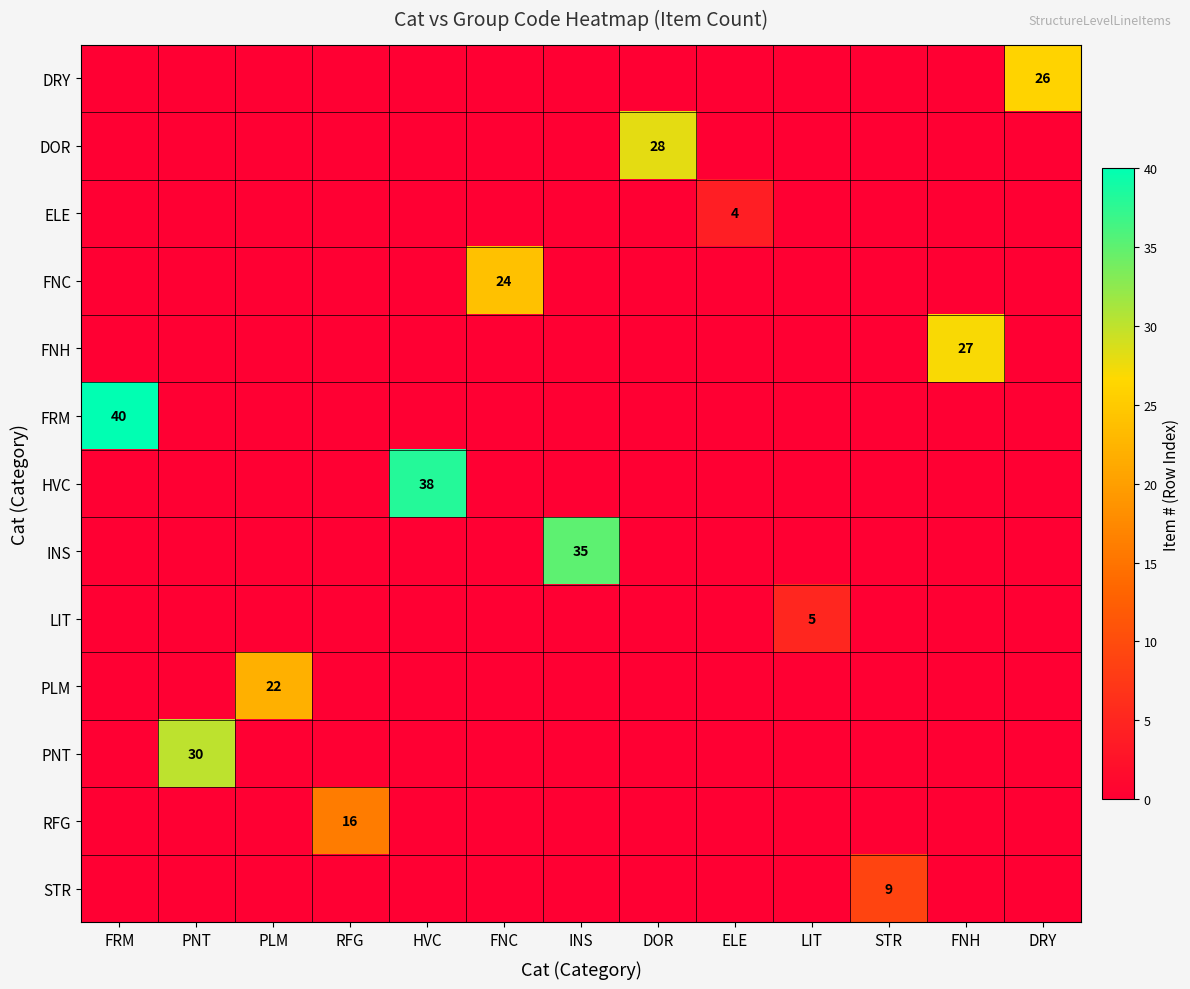

Is it true that RFG equals 16 at RFG?

True